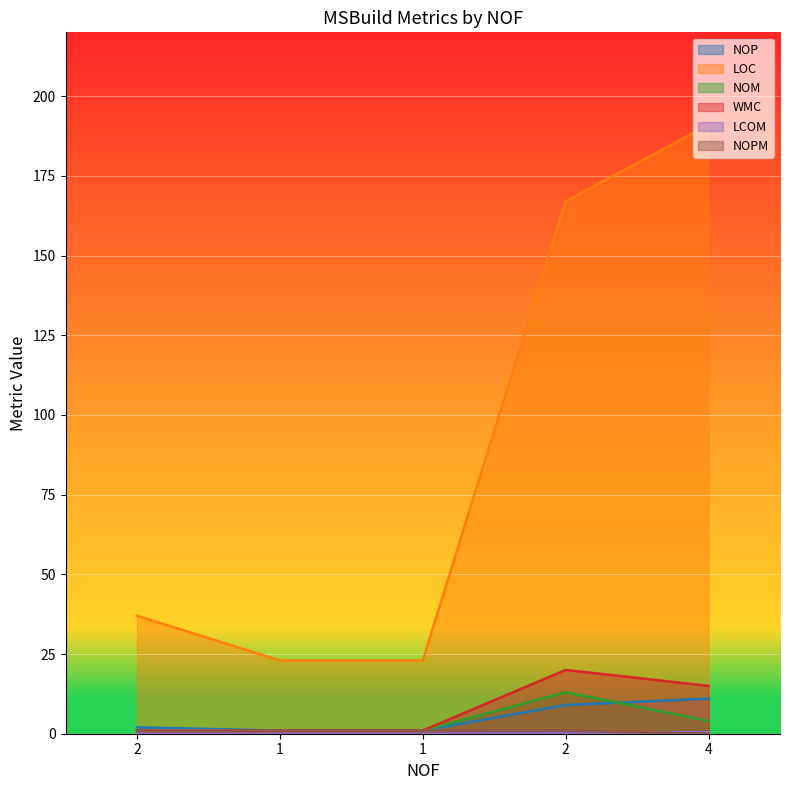

How many distinct data groups are displayed?

6